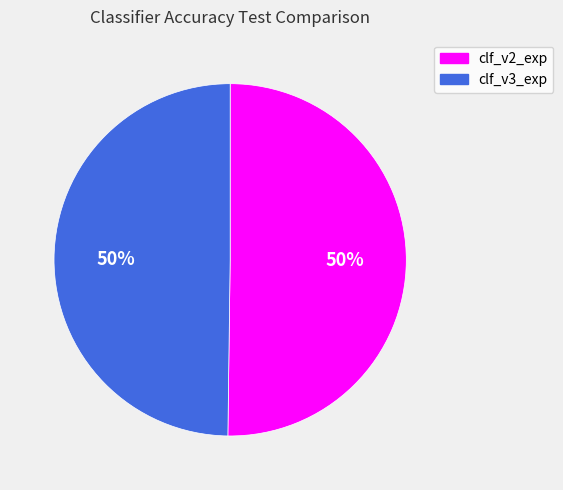

What percentage is the clf_v3_exp slice, to the nearest percent?

50%